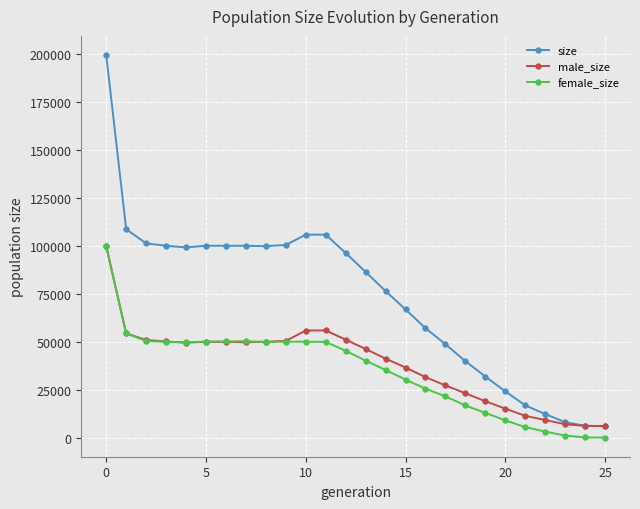

How many data points does each series have?

26